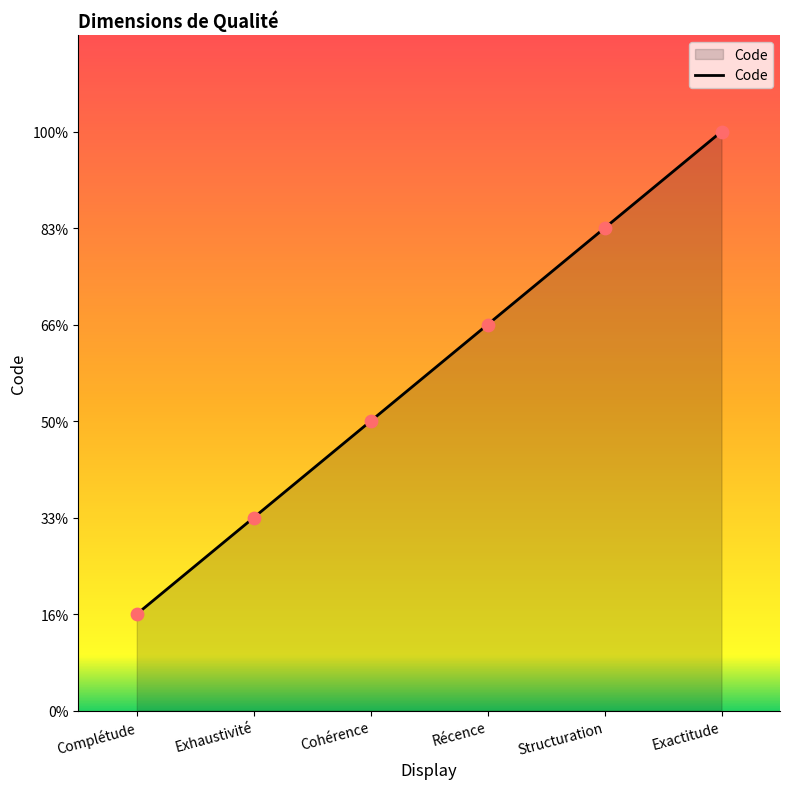

Does the chart have visible grid lines?

No